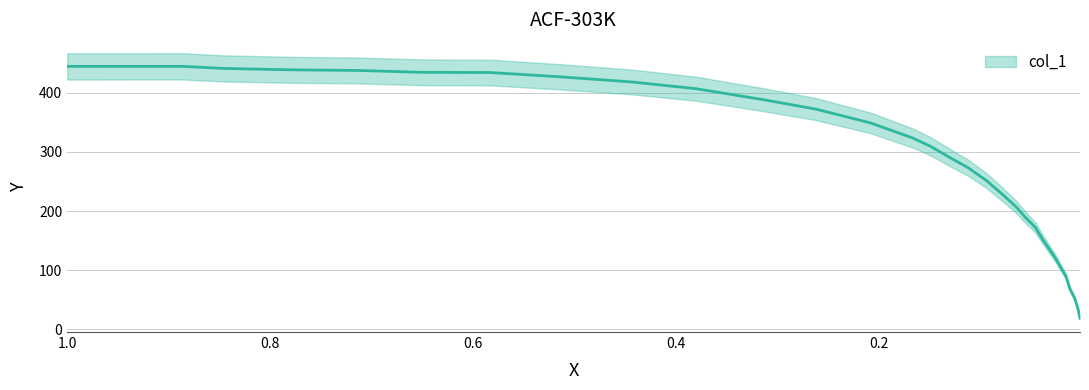

List the labels in order of value, smallest first.

0.002, 0.004, 0.0073, 0.012, 0.016, 0.0207, 0.0267, 0.0327, 0.0387, 0.0461, 0.0561, 0.0654, 0.0794, 0.0948, 0.1128, 0.1315, 0.1495, 0.1669, 0.2083, 0.2623, 0.3138, 0.3805, 0.4446, 0.5154, 0.5828, 0.6495, 0.713, 0.7804, 0.8458, 1.0, 0.9466, 0.8872